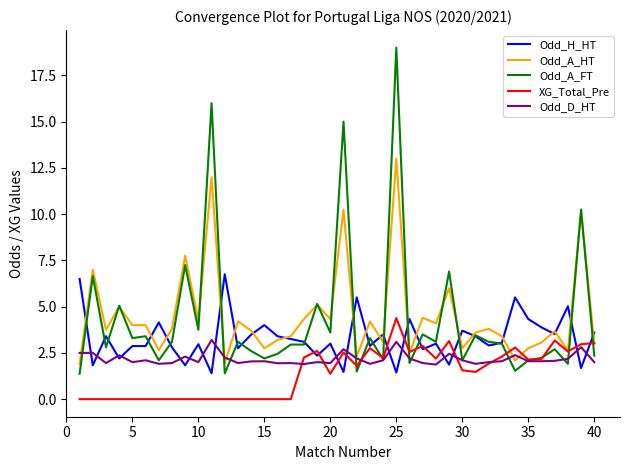

How many categories are shown in the chart?

40